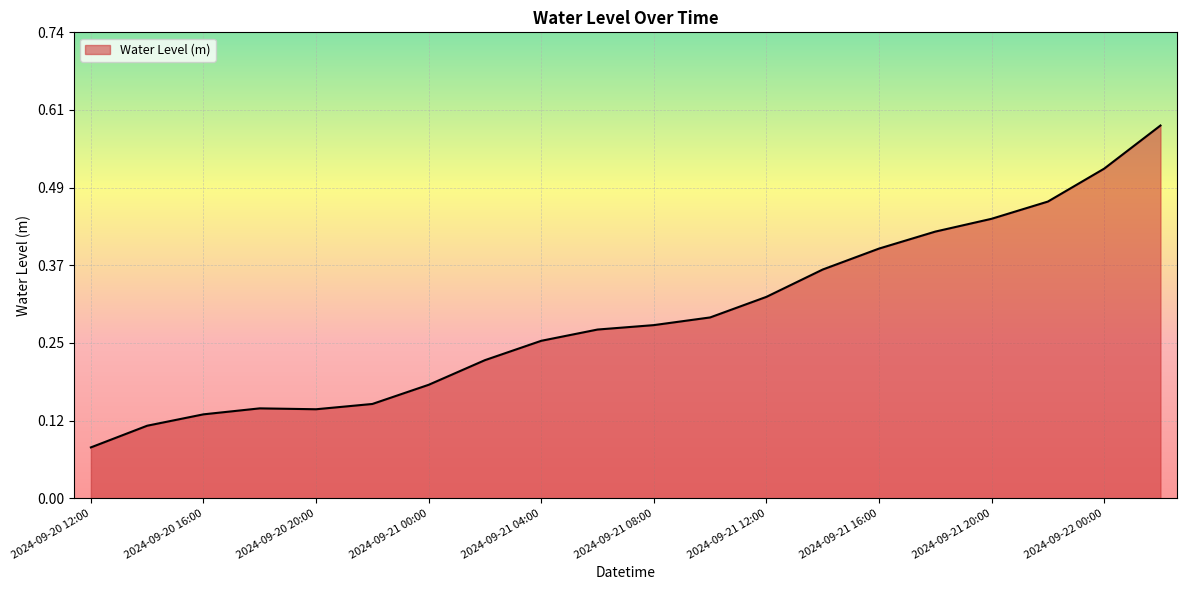

Does the chart have visible grid lines?

Yes